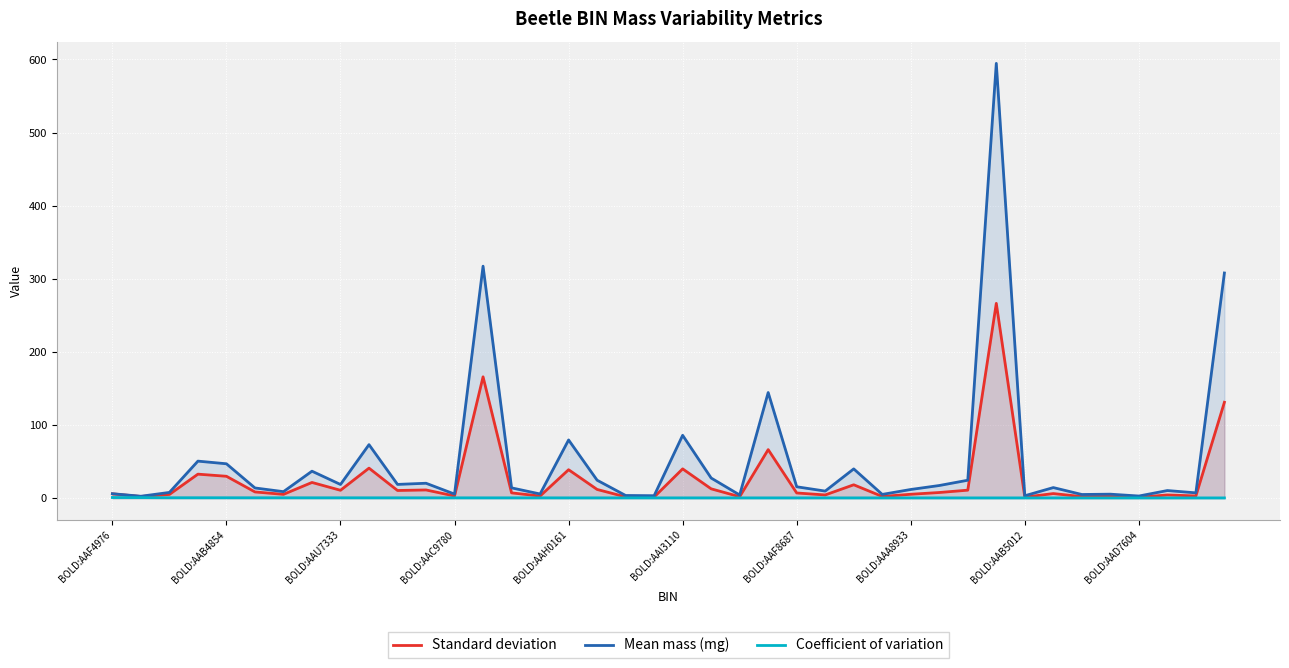

Does the chart display data point markers on the line(s)?

No